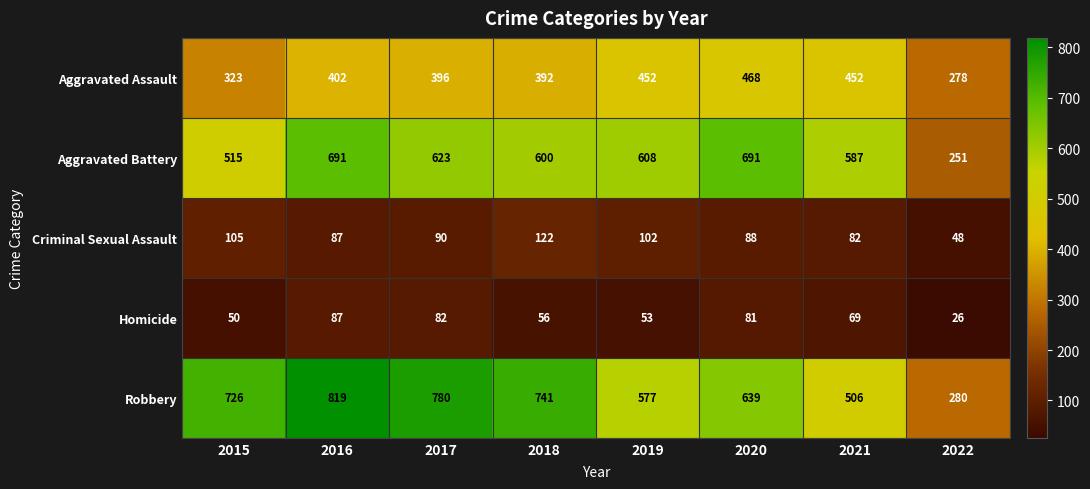

At which label is Aggravated Assault closest to 373?

2018